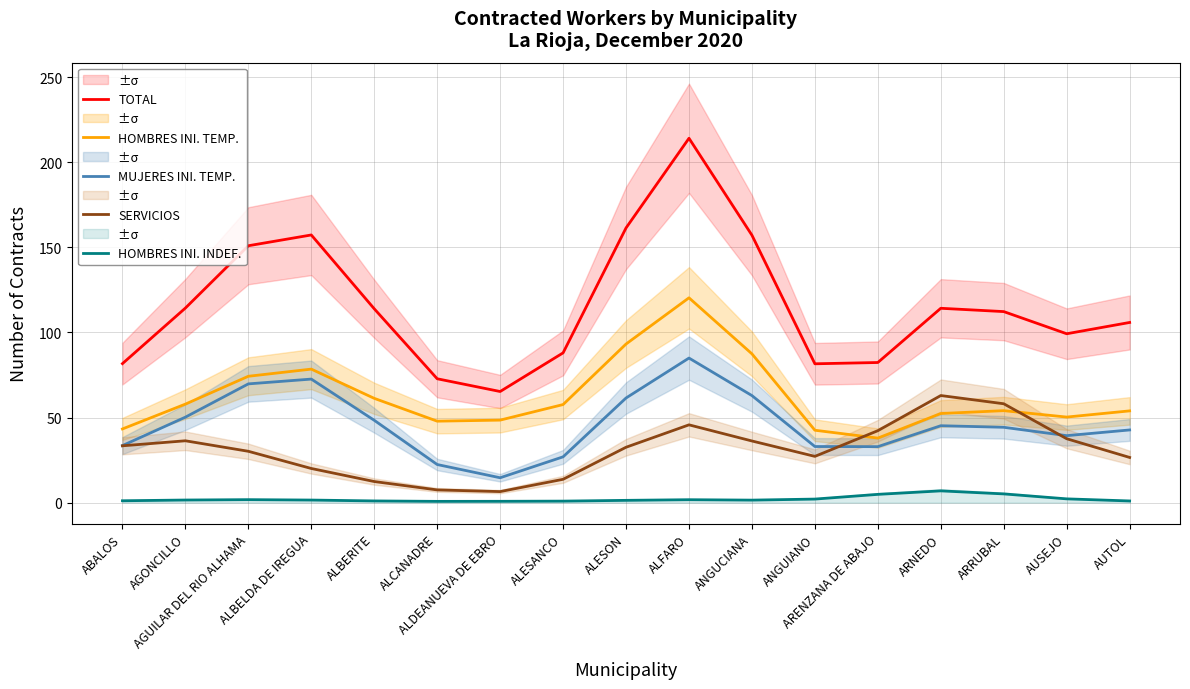

What is the total value across all series at AGONCILLO?

260.3